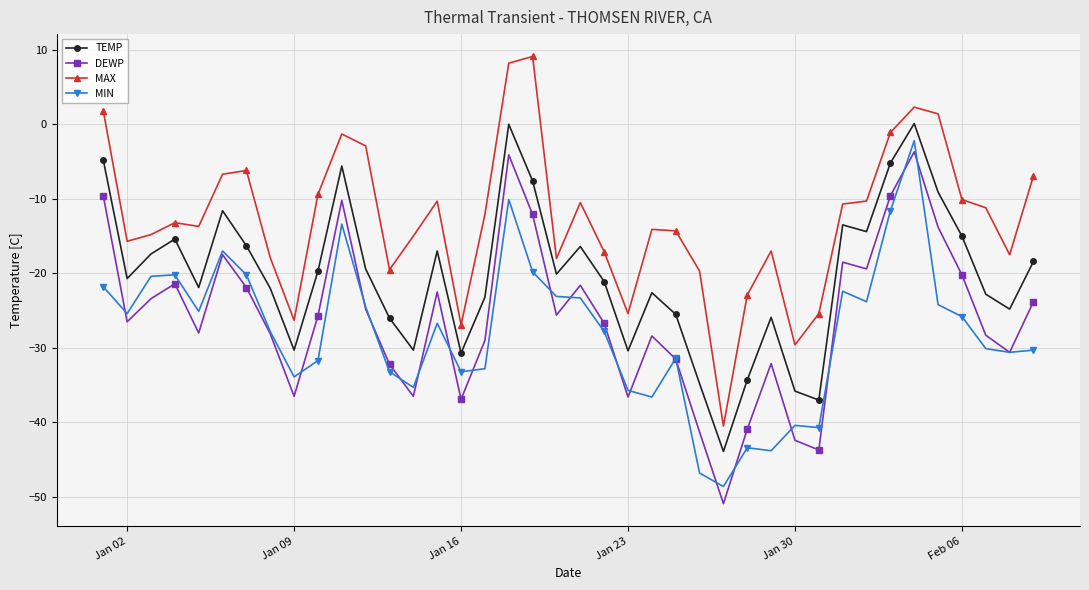

True or false: MAX and MIN intersect in this chart.

False